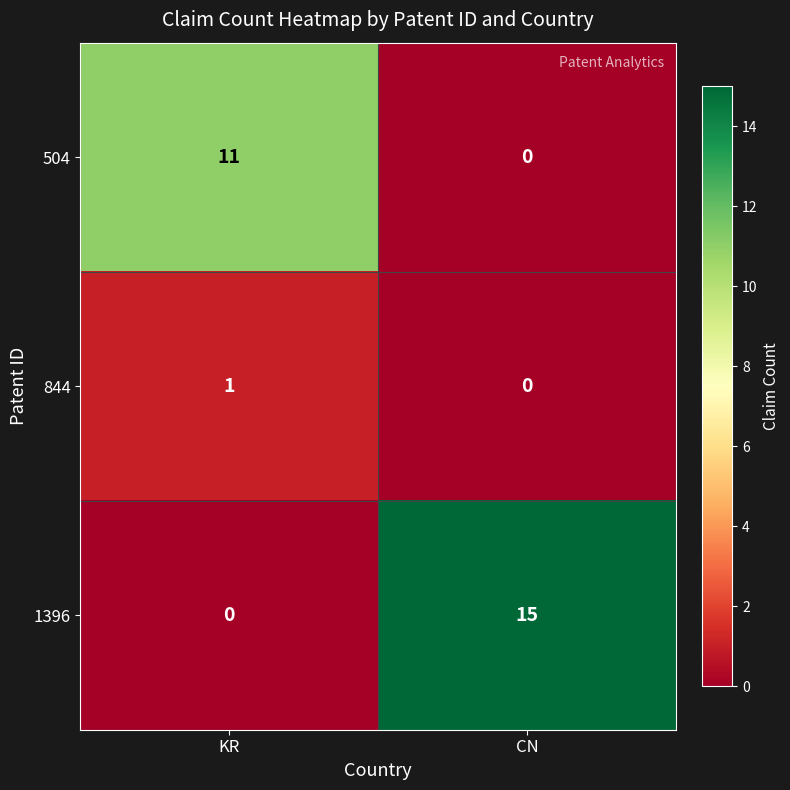

Reading left to right, extract all data points from this chart.

504: KR=11	CN=0
844: KR=1	CN=0
1396: KR=0	CN=15